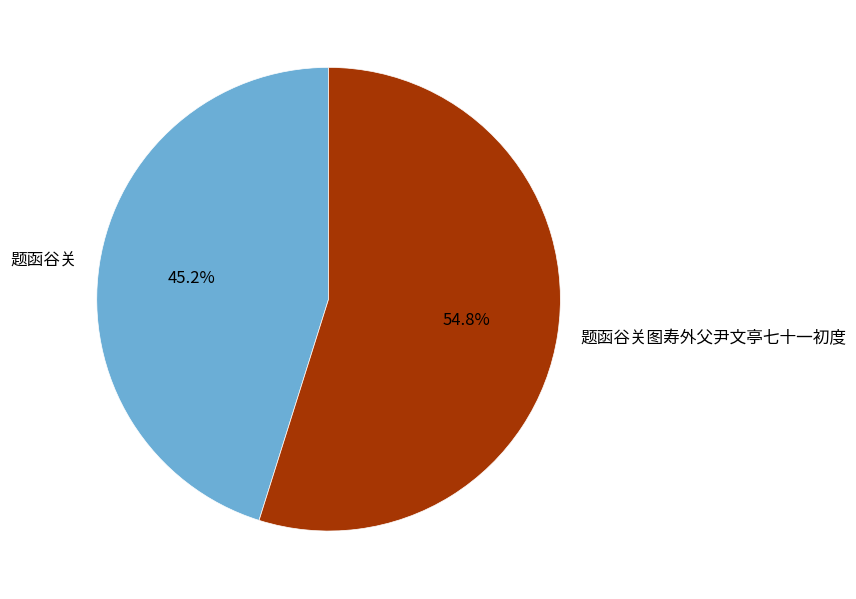

True or false: 题函谷关 accounts for 32% of the total.

False